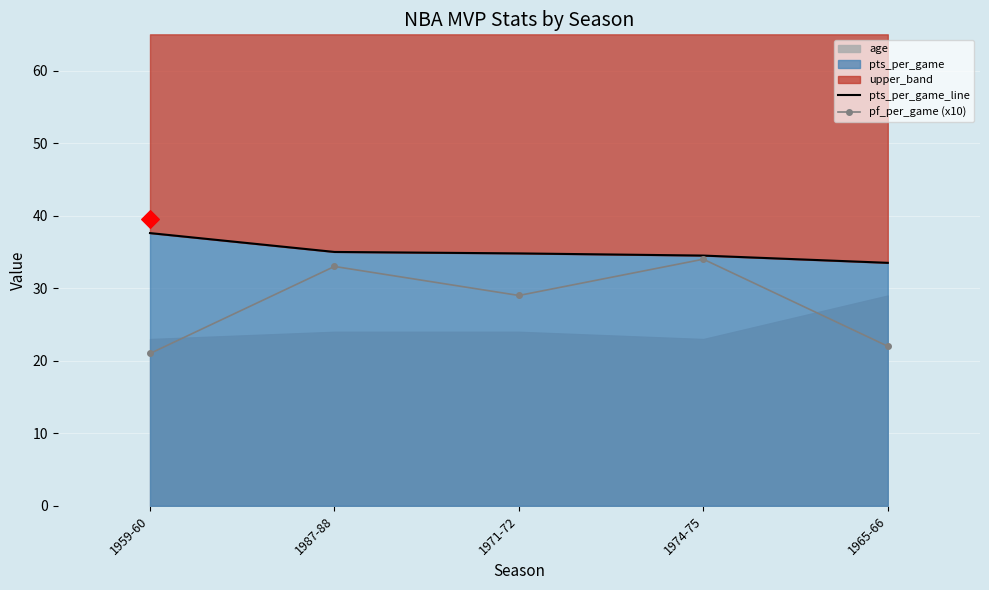

What is the total value across all series at 1987-88?

68.0